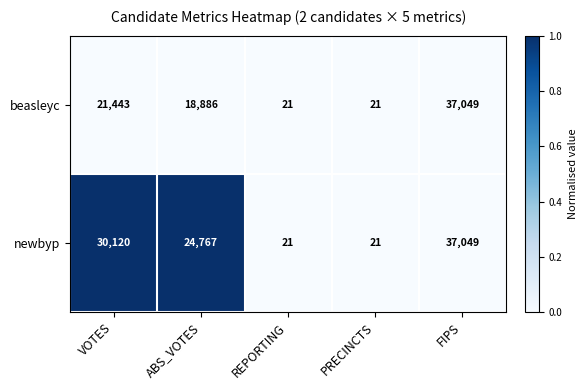

Which series changed the most between VOTES and ABS_VOTES?

newbyp